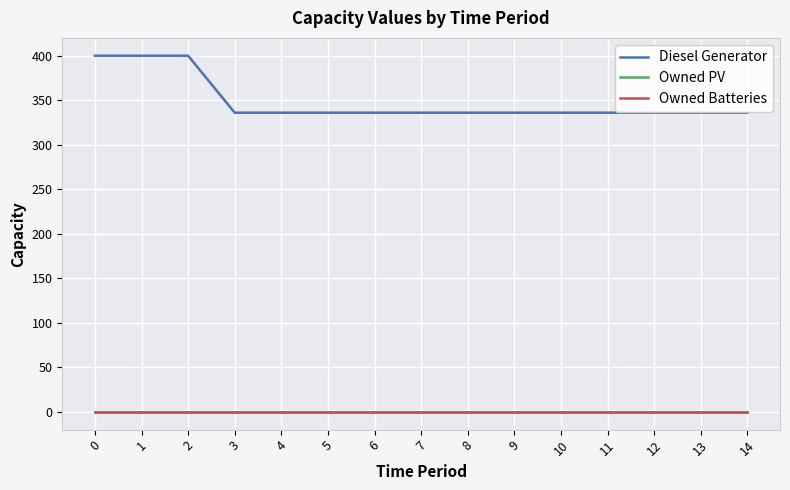

True or false: Owned PV has a value of 0 at 0.

True